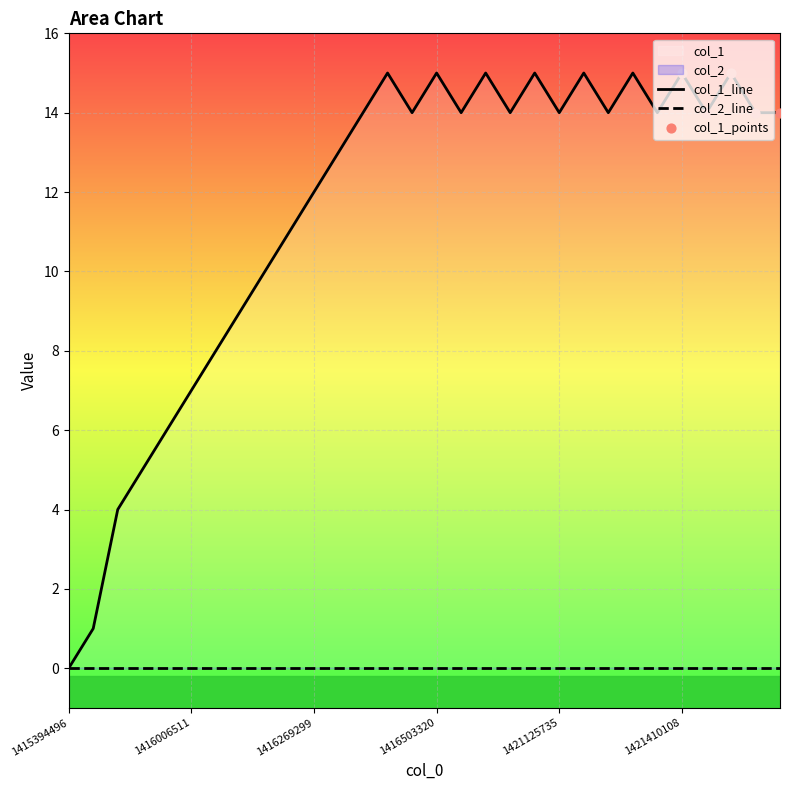

What is the ratio of the value at 19 to the value at 10?

1.2